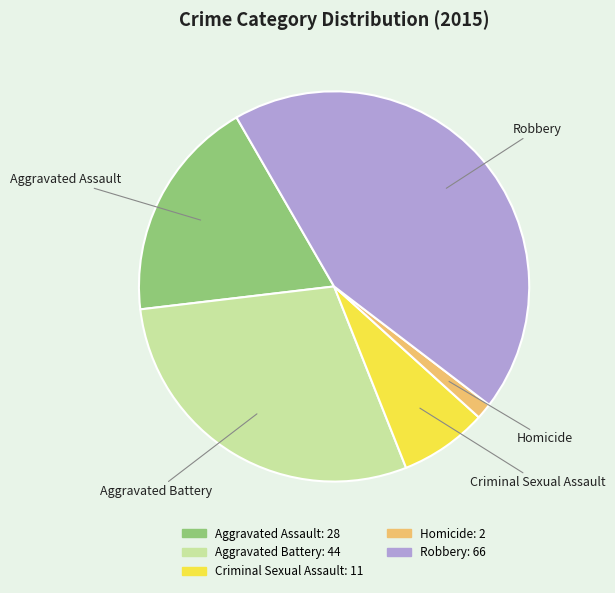

True or false: Criminal Sexual Assault accounts for 15% of the total.

False